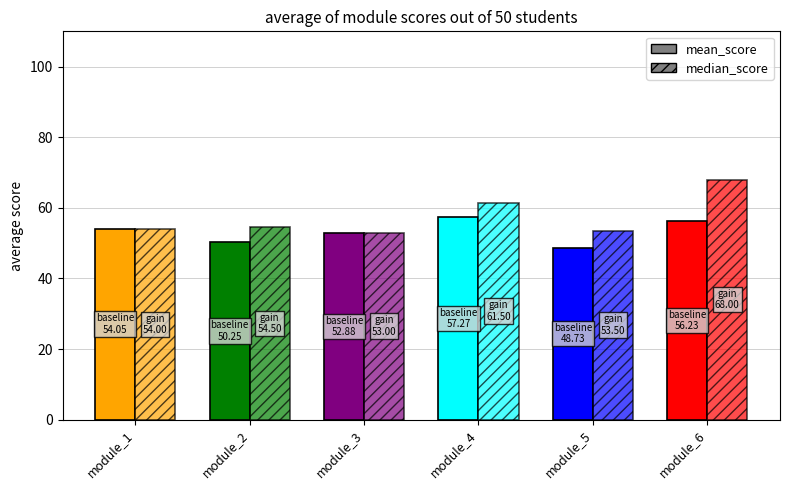

Between module_3 and module_5, which series saw the biggest shift?

mean_score